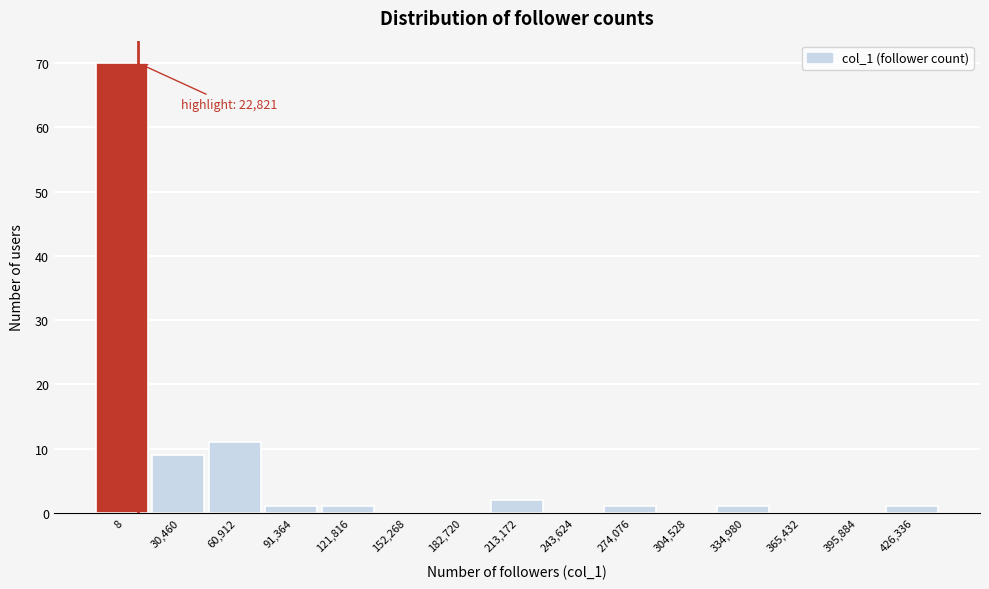

Reading left to right, transcribe all the data shown in this chart.

8=70	30,460=9	60,912=11	91,364=1	121,816=1	152,268=0	182,720=0	213,172=2	243,624=0	274,076=1	304,528=0	334,980=1	365,432=0	395,884=0	426,336=1